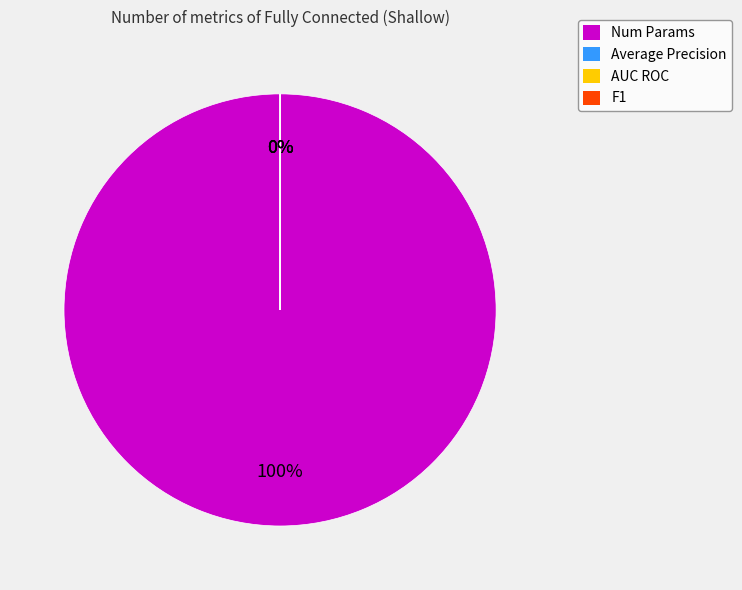

To the nearest percent, what is the difference between the Num Params and Average Precision slice percentages?

100%